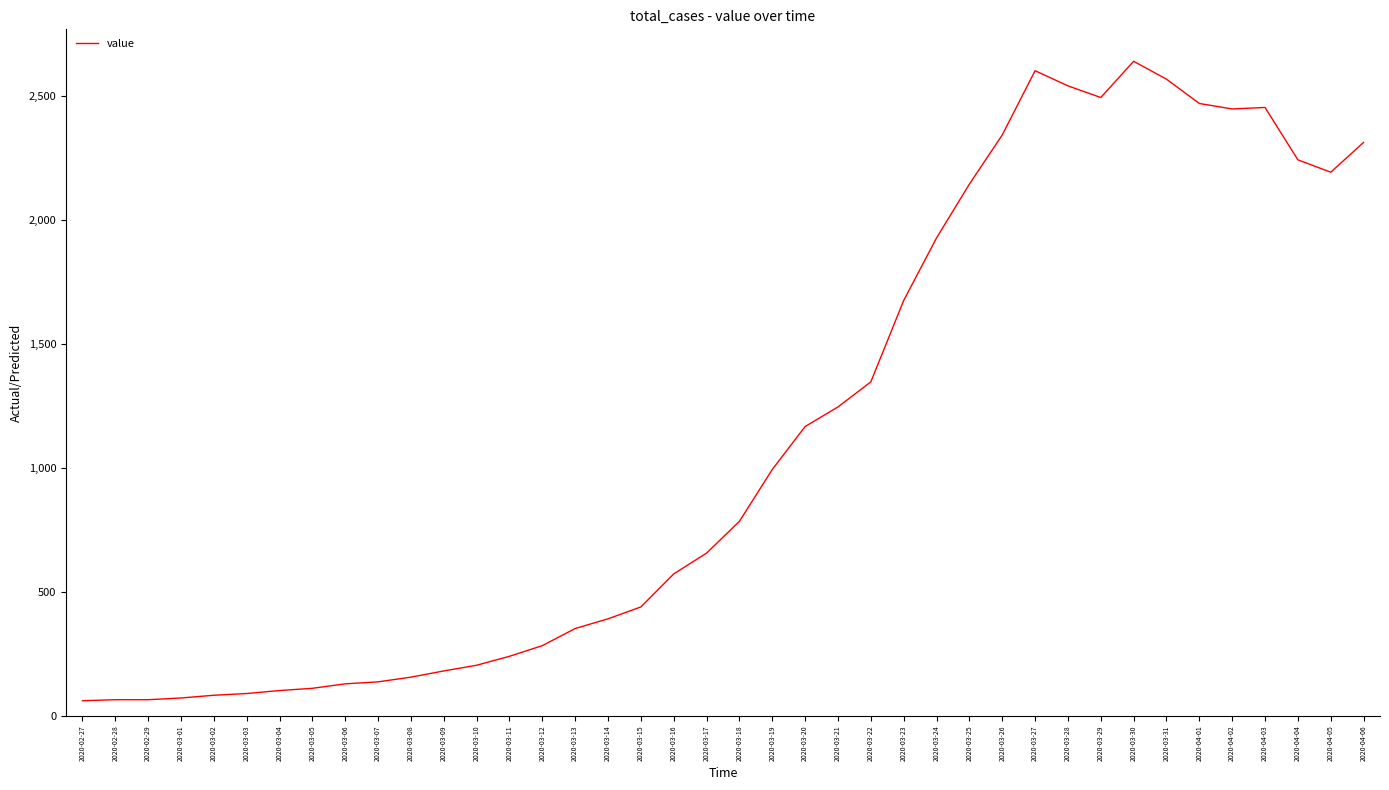

What is the greatest value displayed?

2638